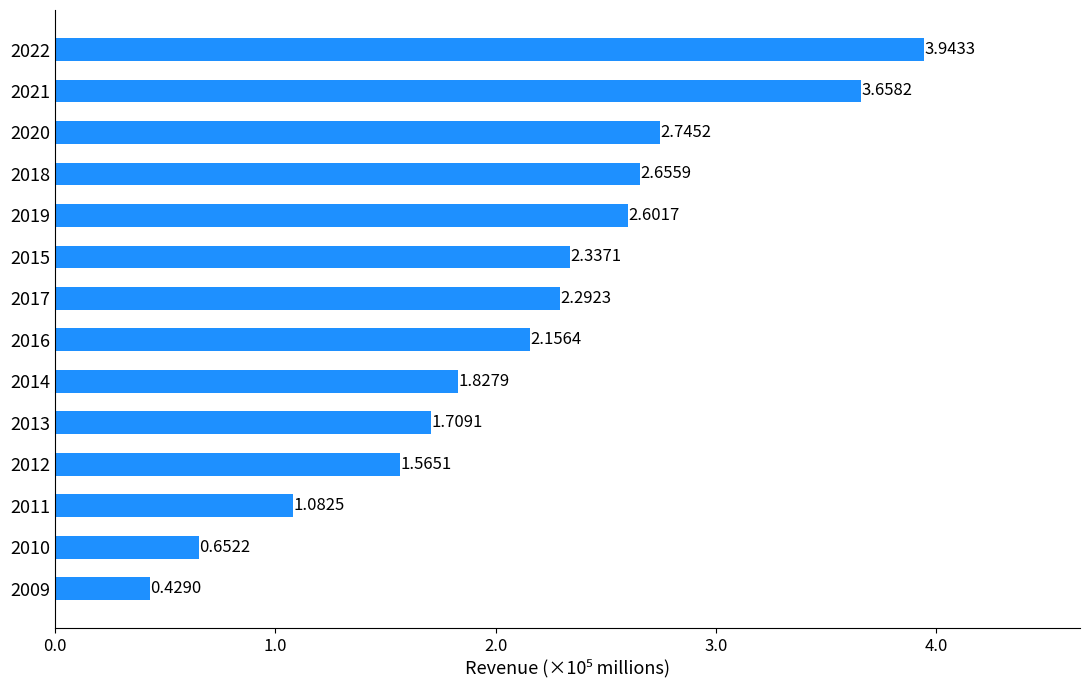

Count the number of data series in this chart.

1